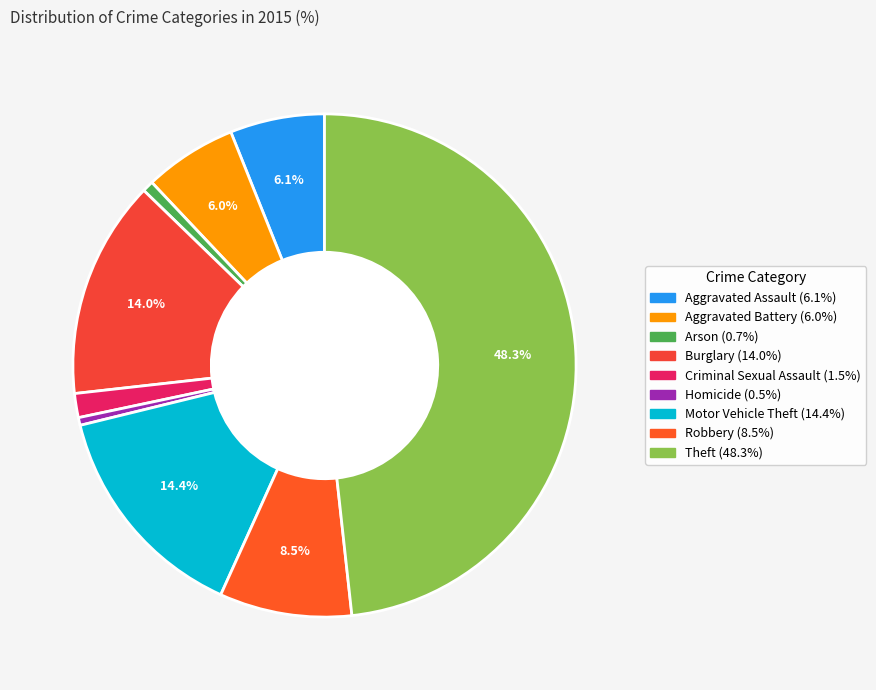

What is the largest slice in the pie chart?

Theft